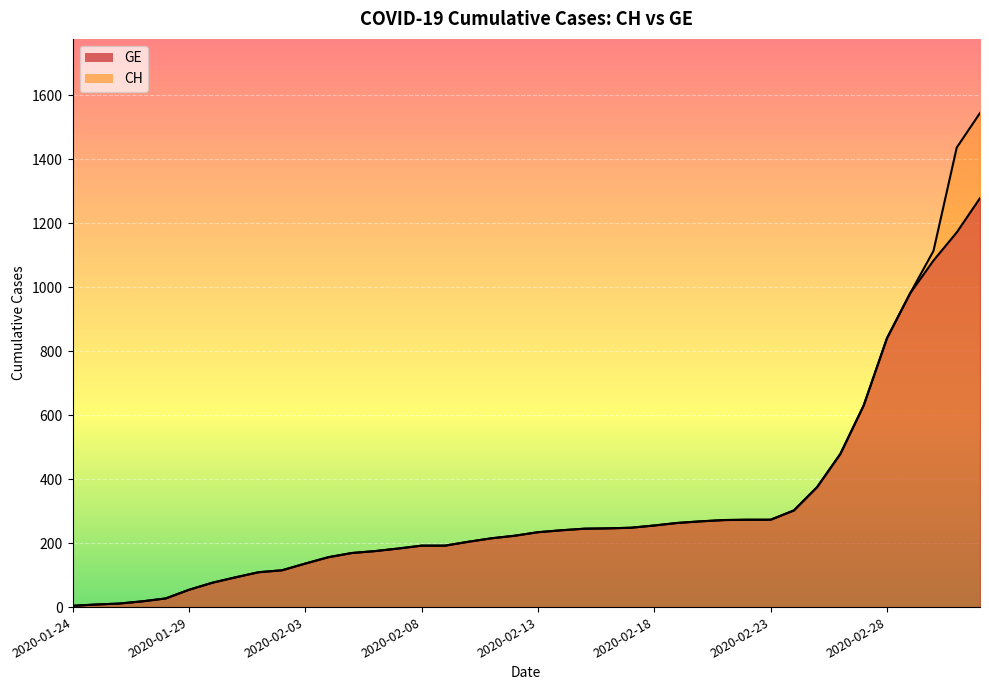

Reading left to right, transcribe all the data shown in this chart.

CH: 2020-01-24=4	2020-01-25=8	2020-01-26=11	2020-01-27=18	2020-01-28=27	2020-01-29=54	2020-01-30=76	2020-01-31=93	2020-02-01=109	2020-02-02=115	2020-02-03=136	2020-02-04=156	2020-02-05=169	2020-02-06=175	2020-02-07=183	2020-02-08=192	2020-02-09=192	2020-02-10=204	2020-02-11=215	2020-02-12=223	2020-02-13=234	2020-02-14=240	2020-02-15=245	2020-02-16=246	2020-02-17=248	2020-02-18=255	2020-02-19=263	2020-02-20=268	2020-02-21=272	2020-02-22=273	2020-02-23=273	2020-02-24=302	2020-02-25=375	2020-02-26=479	2020-02-27=630	2020-02-28=840	2020-02-29=981	2020-03-01=1113	2020-03-02=1436	2020-03-03=1544
GE: 2020-01-24=4	2020-01-25=8	2020-01-26=11	2020-01-27=18	2020-01-28=27	2020-01-29=54	2020-01-30=76	2020-01-31=93	2020-02-01=109	2020-02-02=115	2020-02-03=136	2020-02-04=156	2020-02-05=169	2020-02-06=175	2020-02-07=183	2020-02-08=192	2020-02-09=192	2020-02-10=204	2020-02-11=215	2020-02-12=223	2020-02-13=234	2020-02-14=240	2020-02-15=245	2020-02-16=246	2020-02-17=248	2020-02-18=255	2020-02-19=263	2020-02-20=268	2020-02-21=272	2020-02-22=273	2020-02-23=273	2020-02-24=302	2020-02-25=375	2020-02-26=479	2020-02-27=630	2020-02-28=840	2020-02-29=981	2020-03-01=1083	2020-03-02=1171	2020-03-03=1278